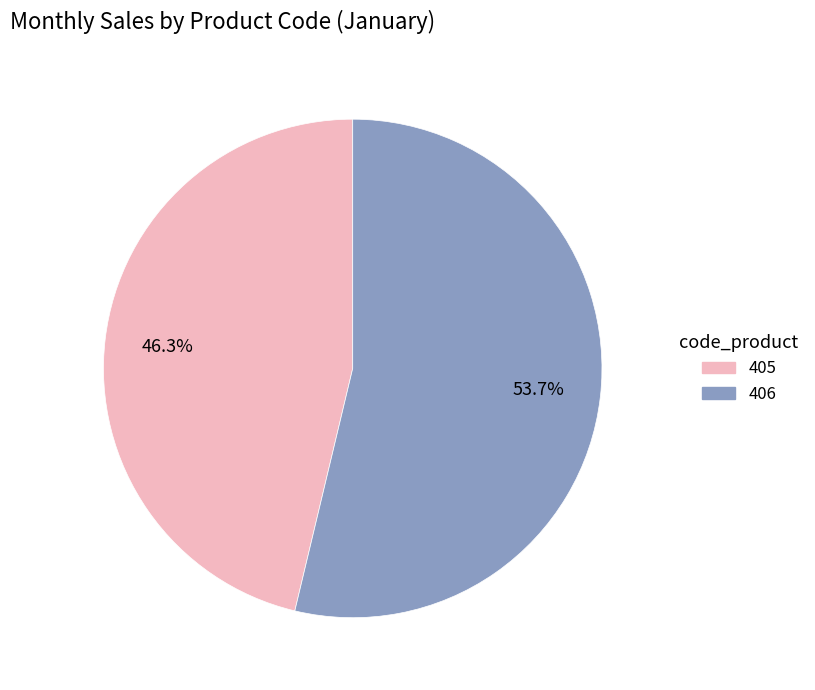

Which slice is the largest?

406